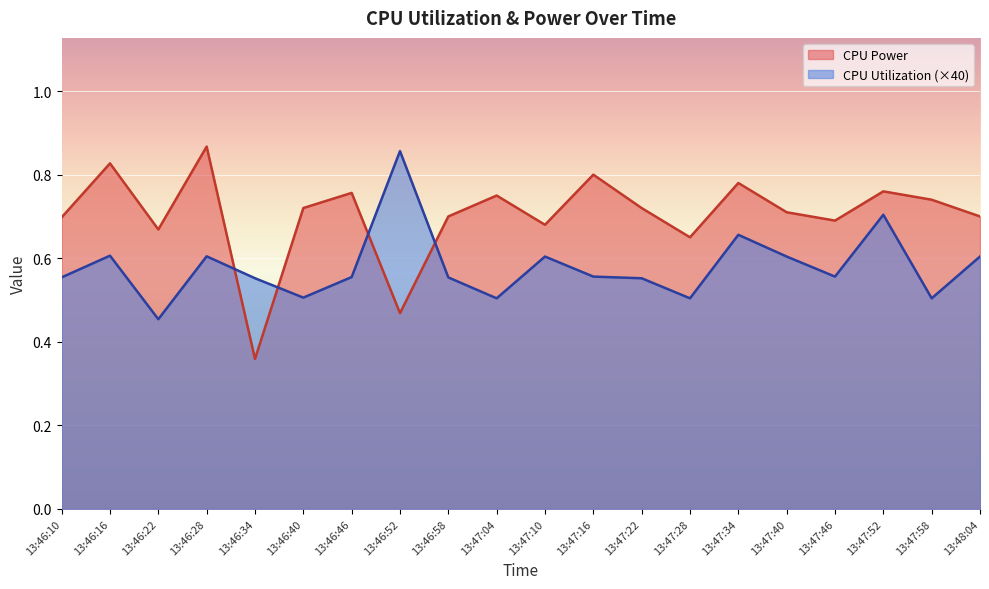

Which has a higher value, 13:46:46 or 13:46:28?

13:46:28